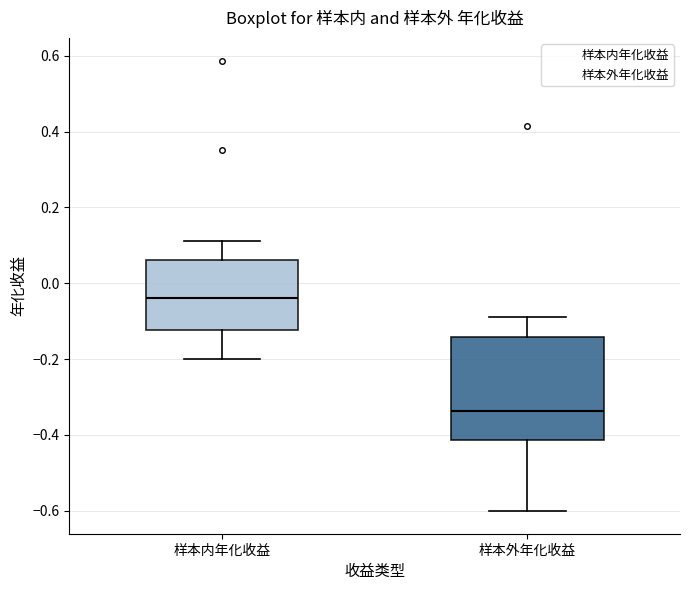

Reading left to right, read every box against the y-axis: the position of its median line, the range the box covers, and the ends of its whiskers. The values are not printed on the chart, so give them approximately, as read against the axis.

样本内年化收益: median -0.04, box -0.12 to 0.06, whiskers -0.20 to 0.12
样本外年化收益: median -0.34, box -0.42 to -0.14, whiskers -0.60 to -0.08